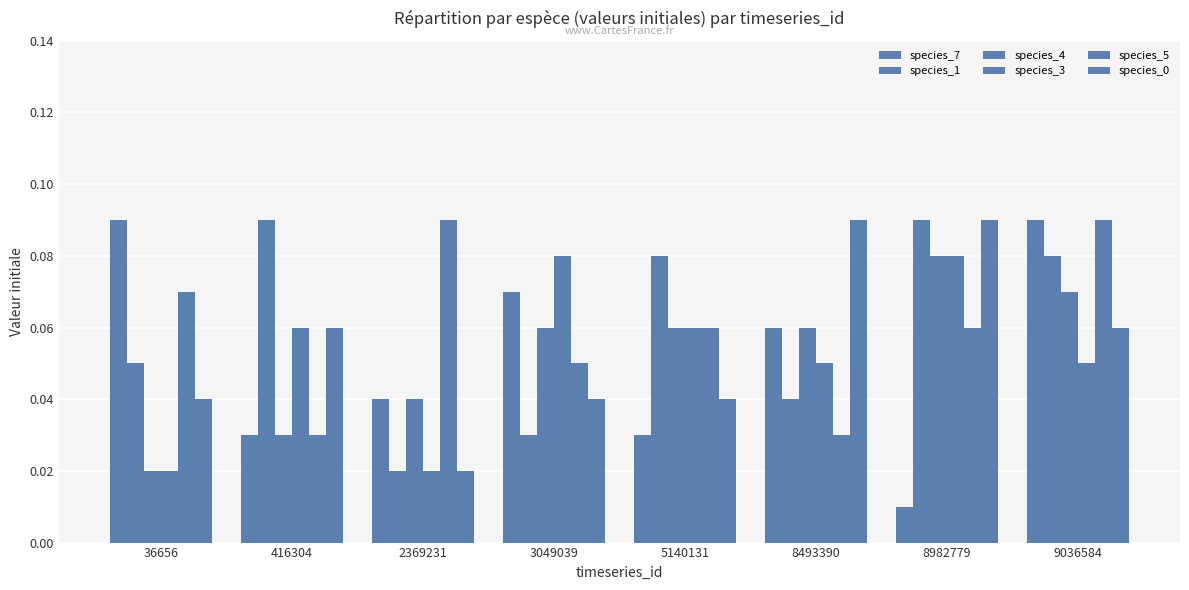

Between 36656 and 2369231, which series saw the biggest shift?

species_7